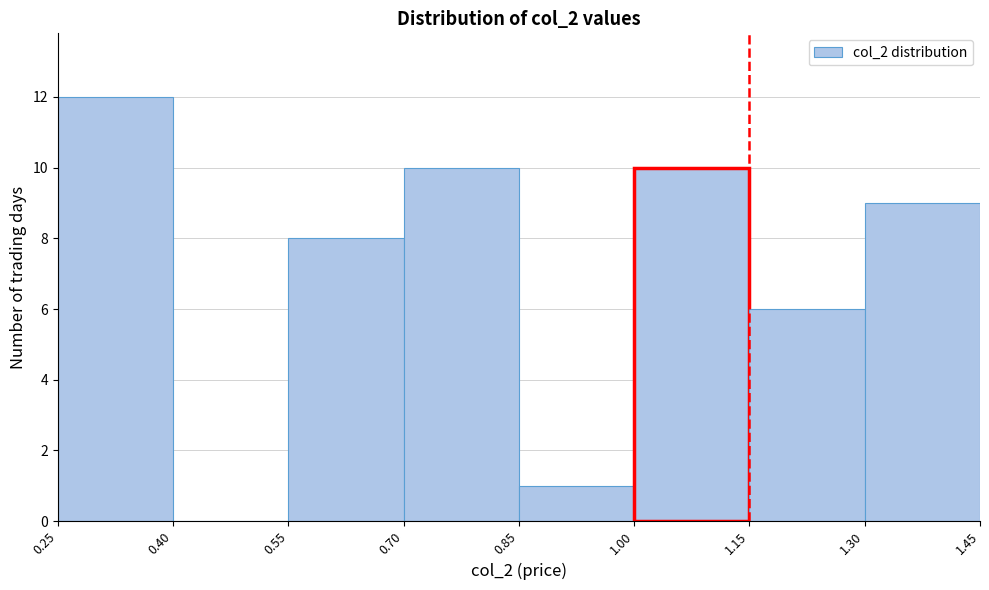

Which range on the x-axis has the tallest bar?

0.25 to 0.40